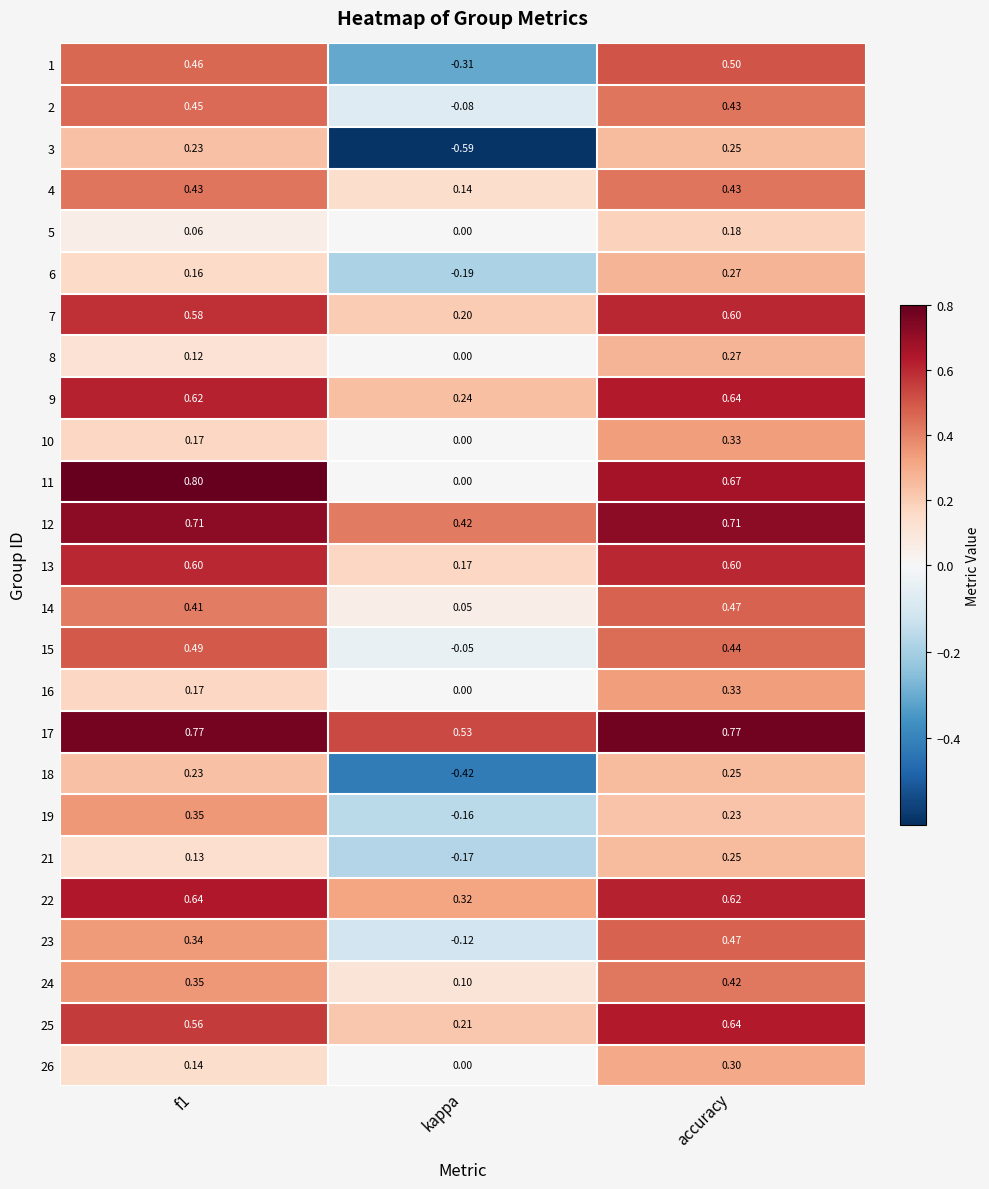

At which label is 13 closest to 0?

kappa